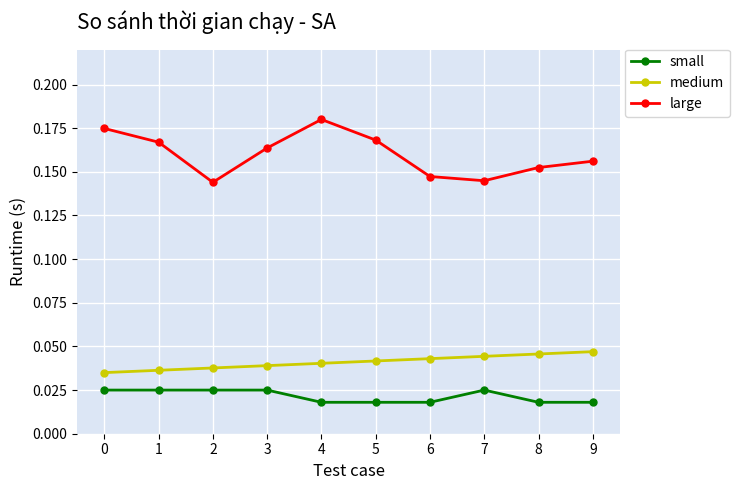

At which category does large reach its first local peak?

4